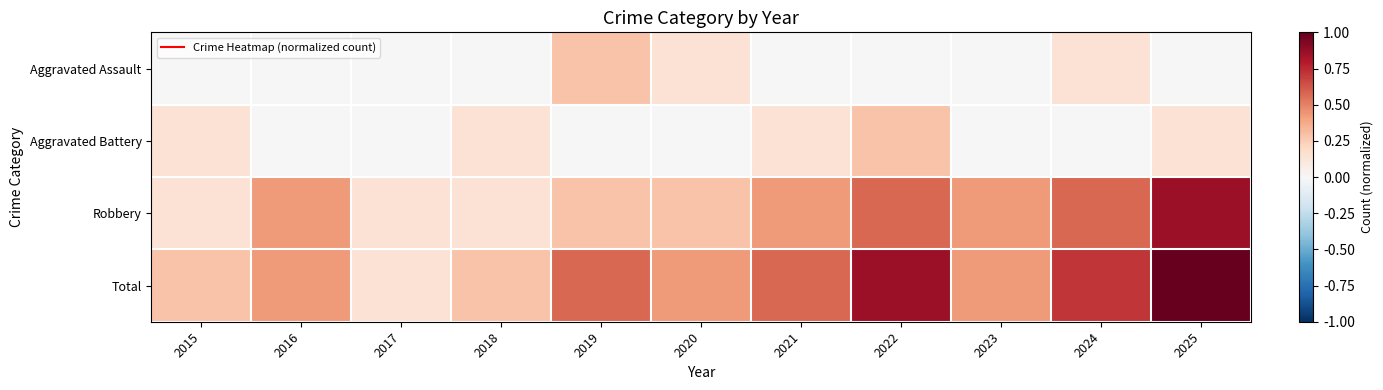

Rank the series by their maximum value, from lowest to highest.

Aggravated Assault, Aggravated Battery, Robbery, Total